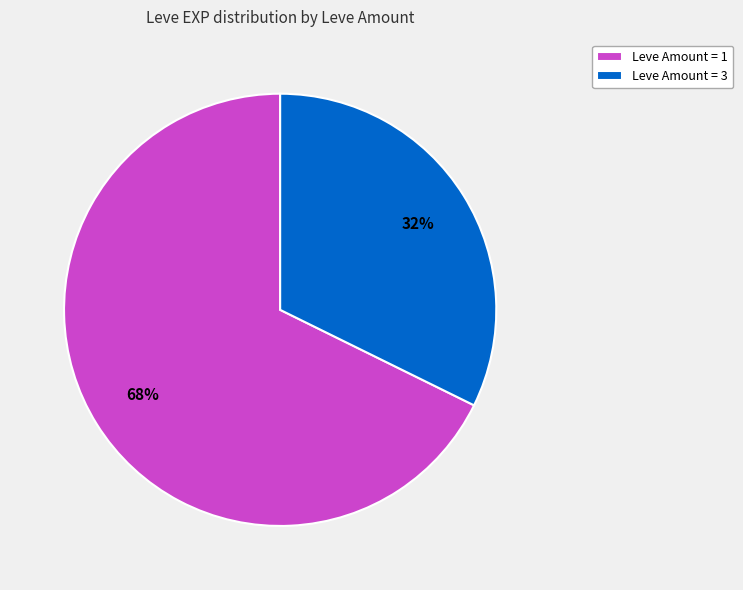

Rank the categories by value from highest to lowest.

Leve Amount = 1, Leve Amount = 3